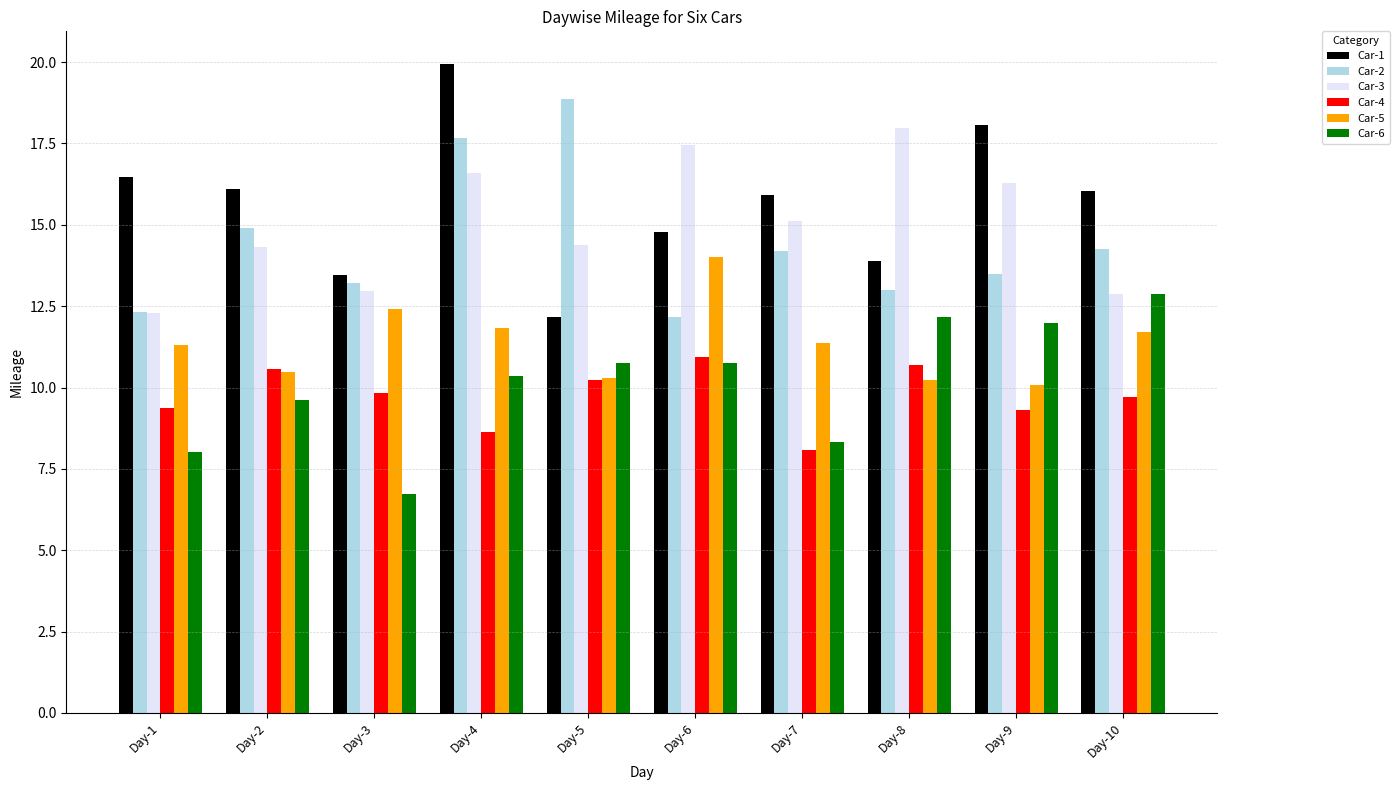

Read the Car-6 value at Day-5.

10.8